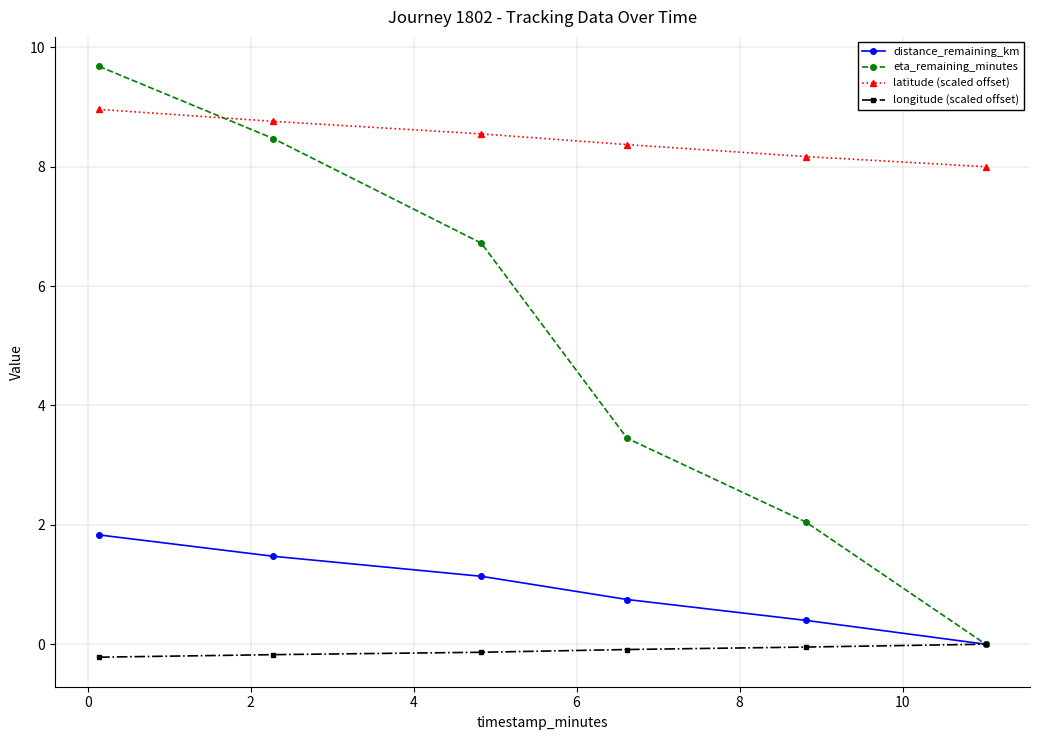

True or false: longitude (scaled offset) and latitude (scaled offset) intersect in this chart.

False